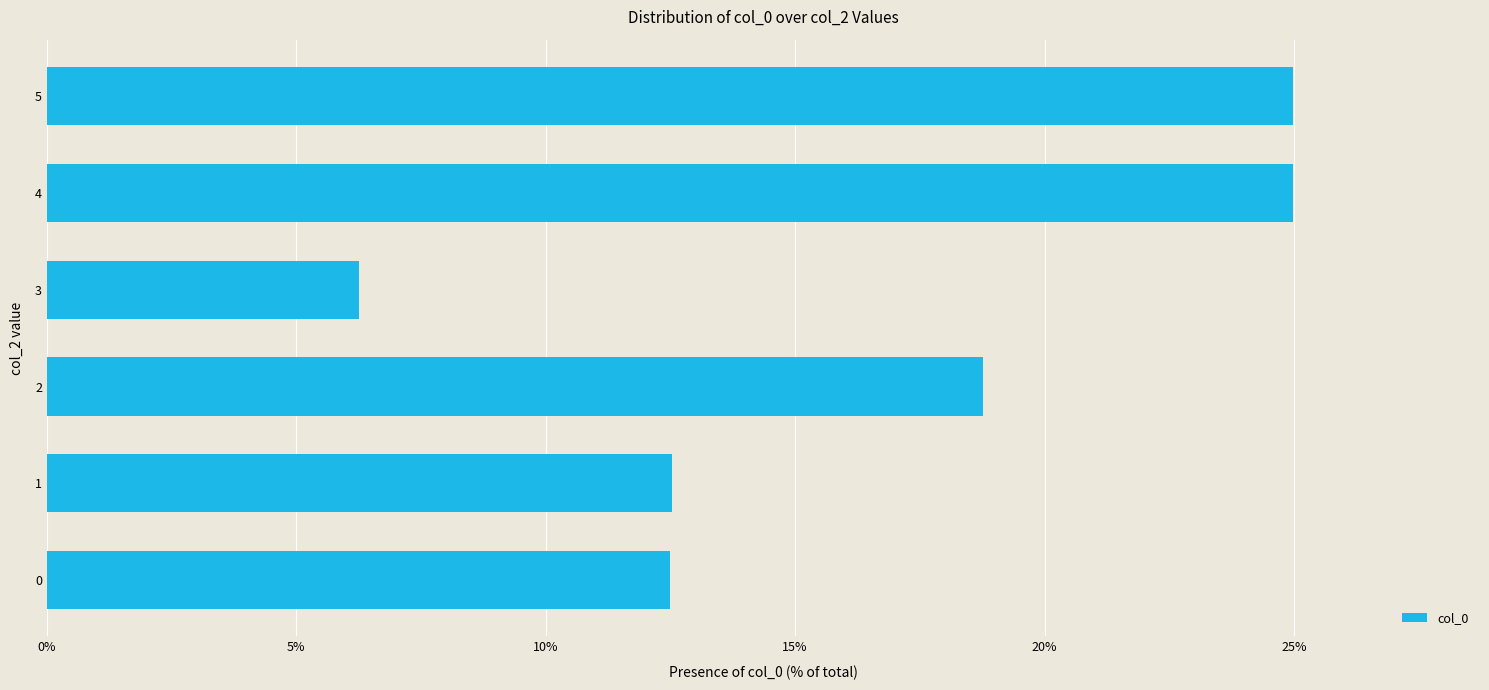

What is the difference between the values at 5 and 3?

18.7